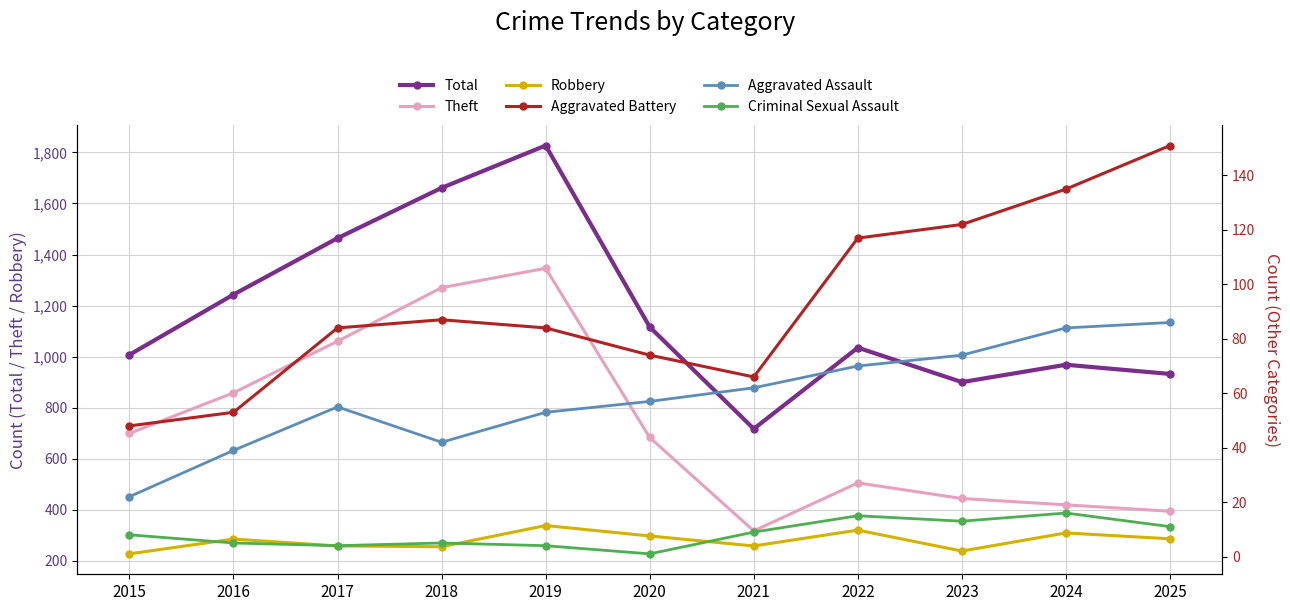

What is the average value of the Theft series?

727